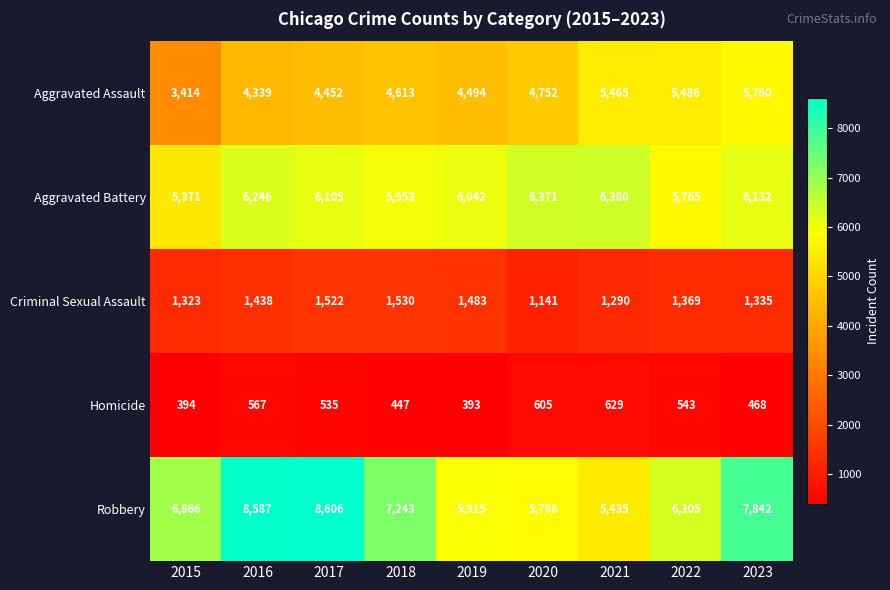

Which category has the highest value in the Homicide series?

2021